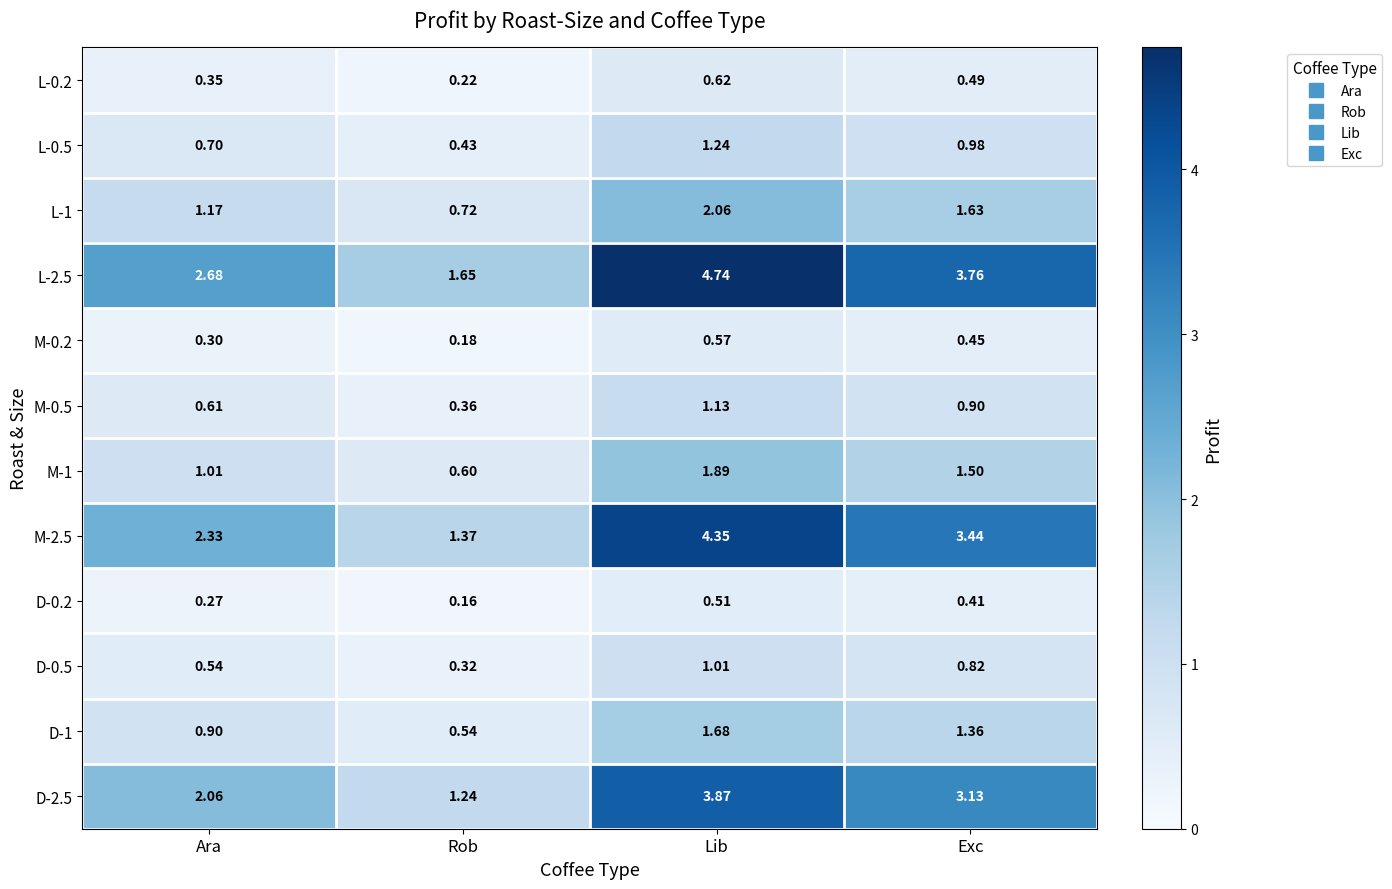

What is the spread (max minus min) of values at Lib?

4.2